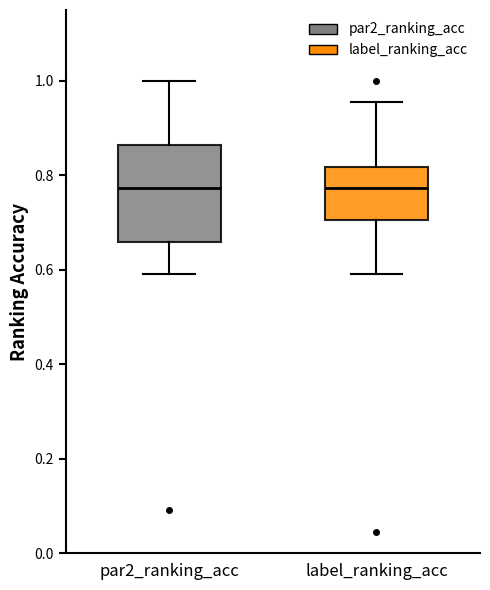

Comparing the boxes themselves (not the whiskers), which one is the tallest?

par2_ranking_acc